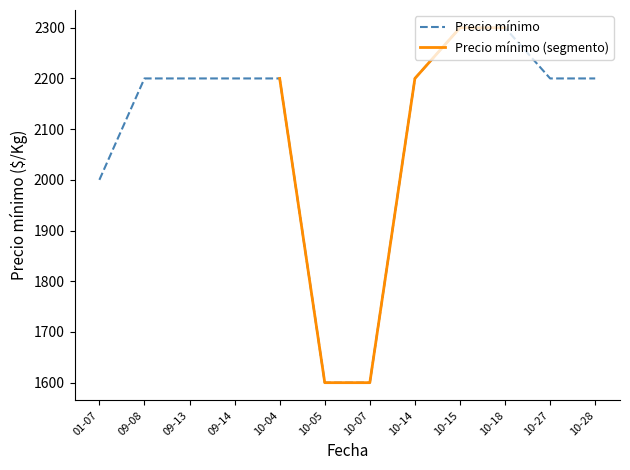

Where is Precio mínimo nearest to the value 1950?

01-07